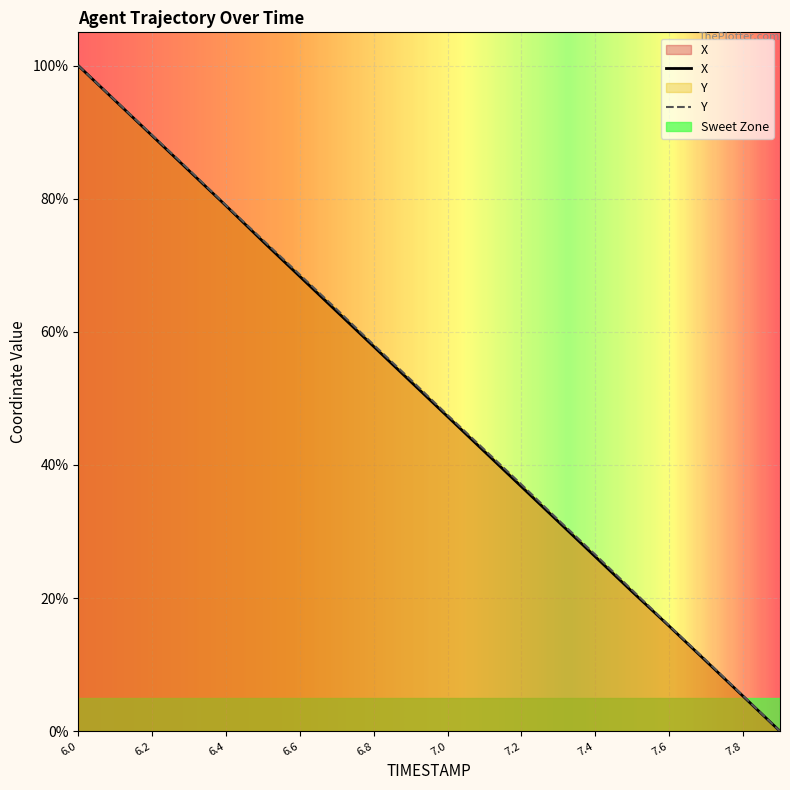

What value does the Y series have at 6.9?

52.8